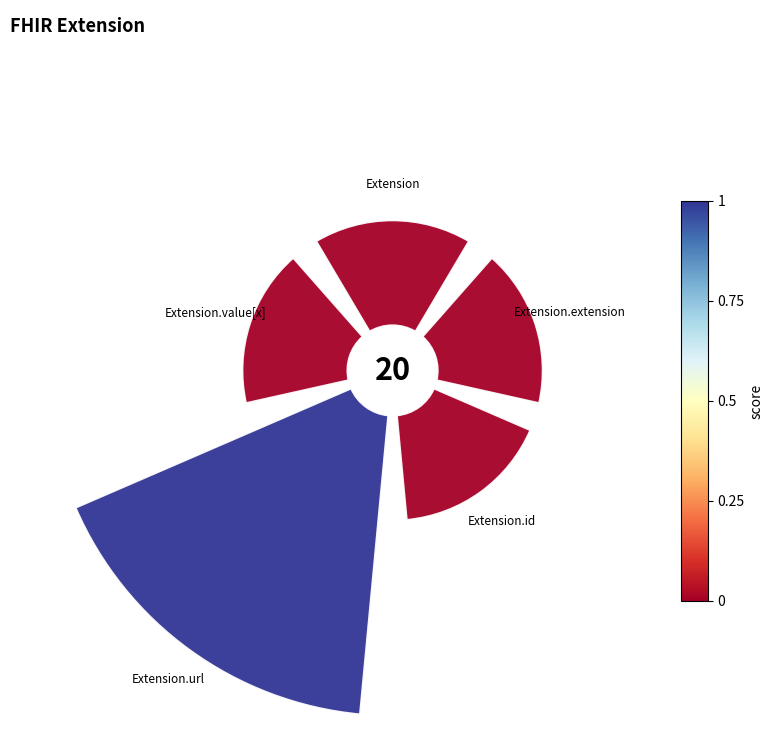

What percentage is the Extension.value[x] slice, to the nearest percent?

15%